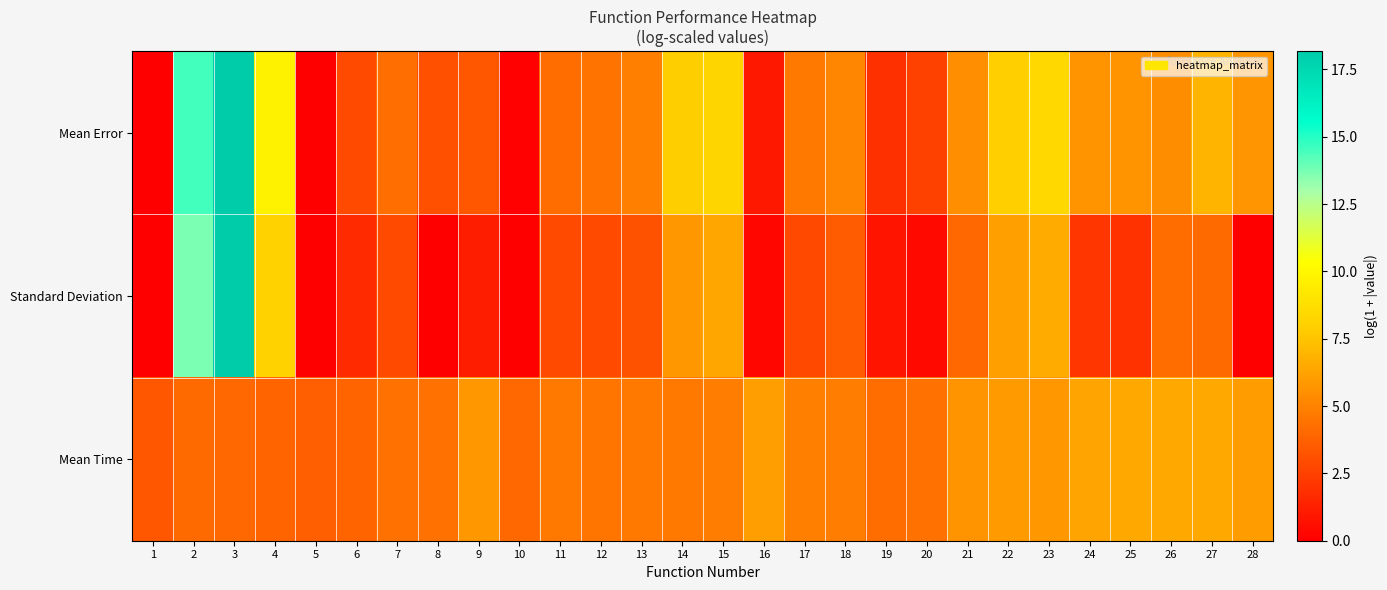

Rank the series by their average value, from highest to lowest.

Mean Error, Mean Time, Standard Deviation